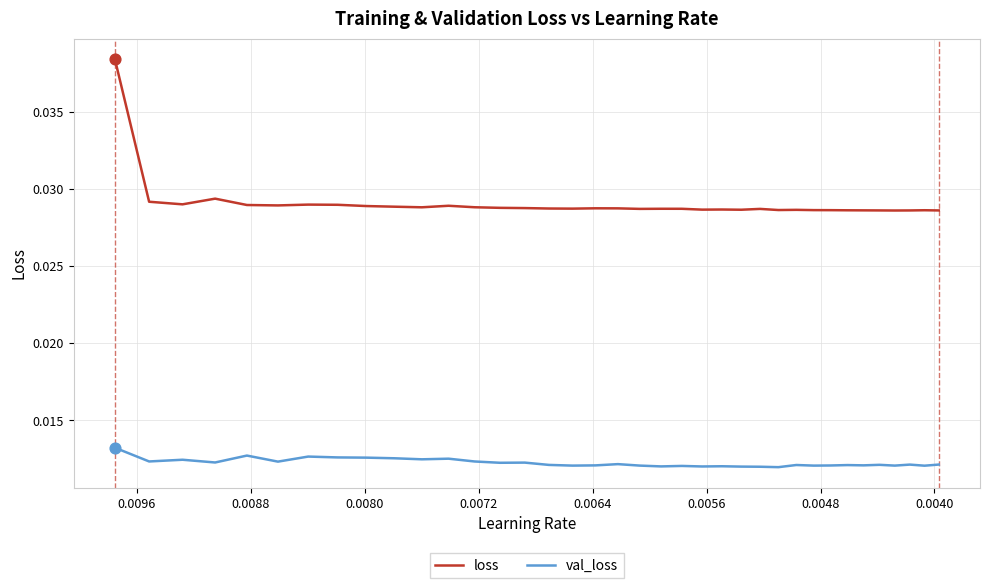

Which series has the largest total across all categories?

loss